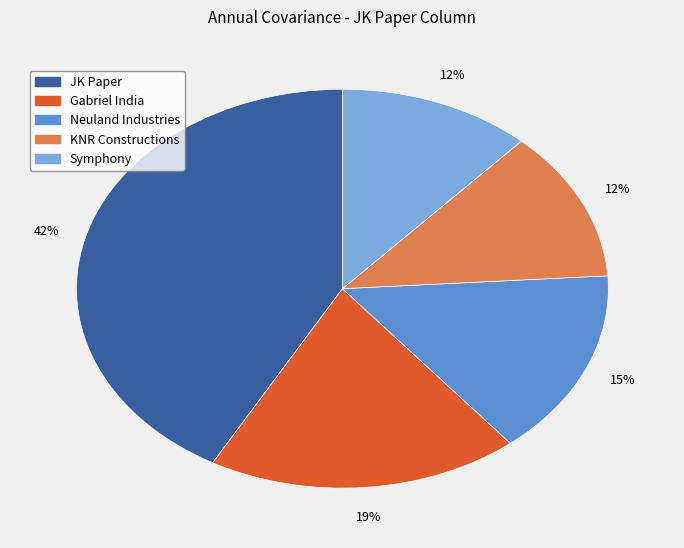

Count the number of slices in the pie.

5